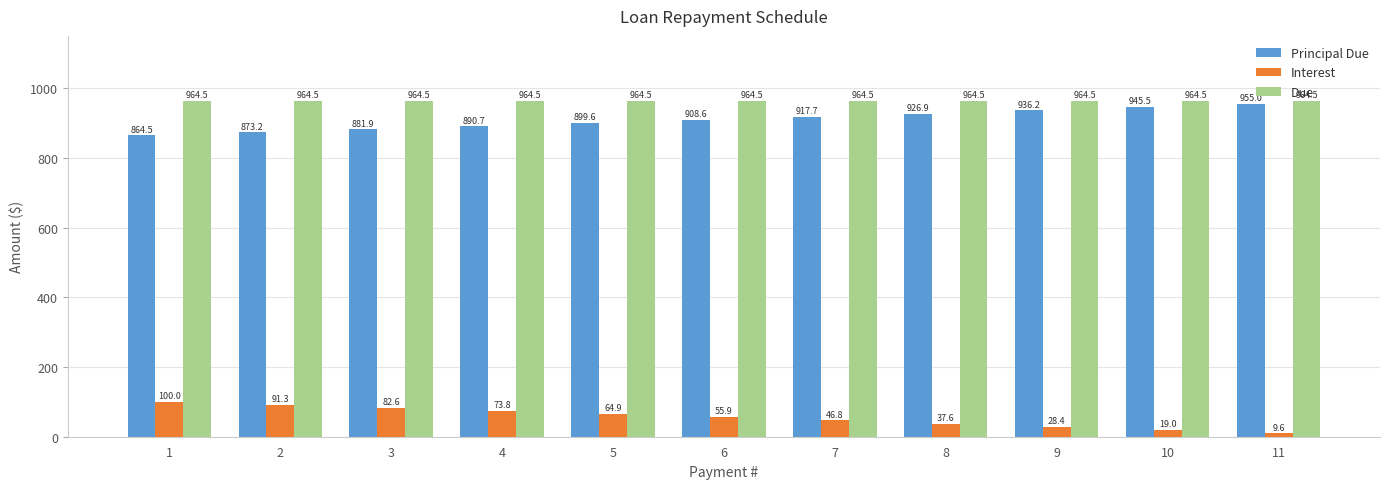

How many values in the Principal Due series are below 908?

5